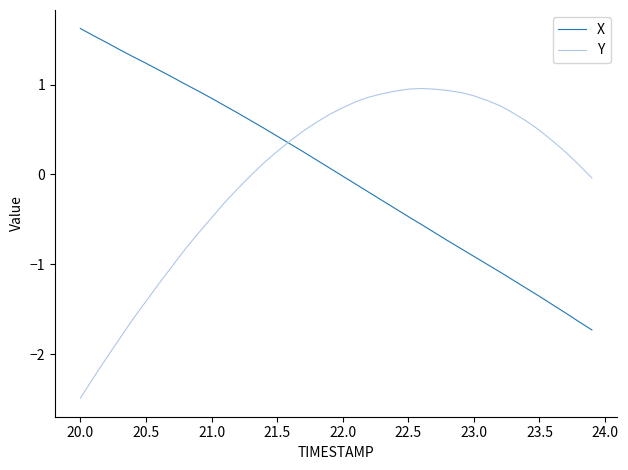

After their last crossing, which series has the higher values: Y or X?

Y